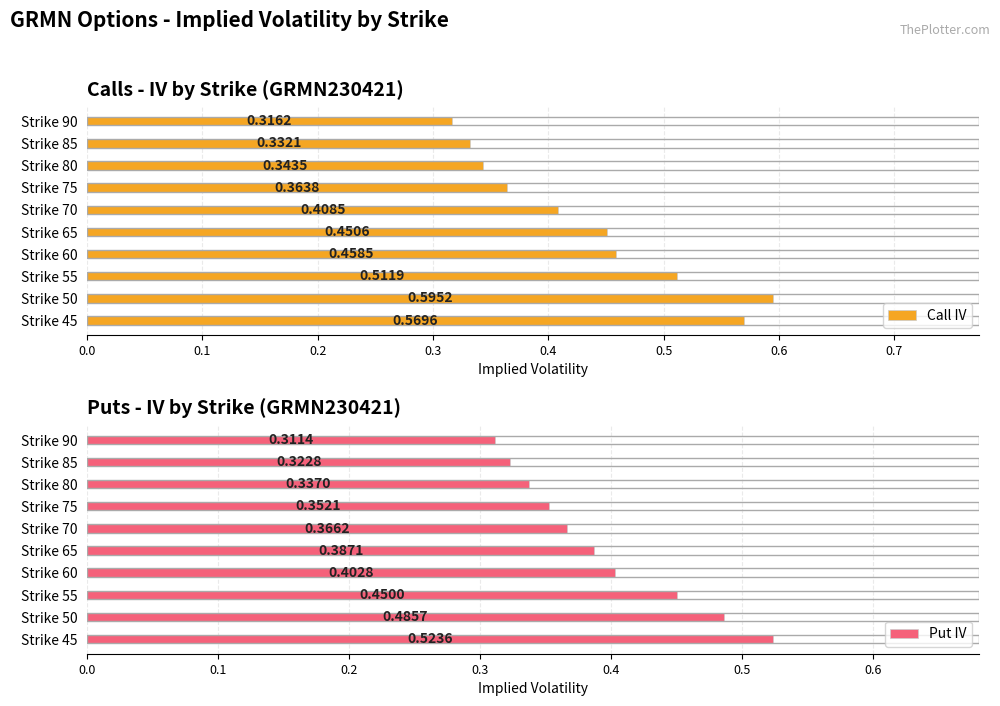

What is the value of the Put IV bar at the 9th from the left?

0.3